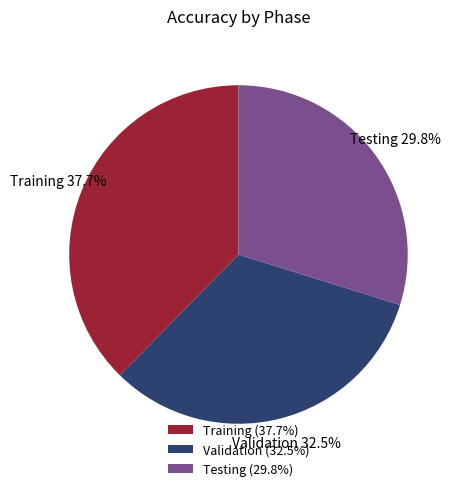

Which slice is the largest?

Training